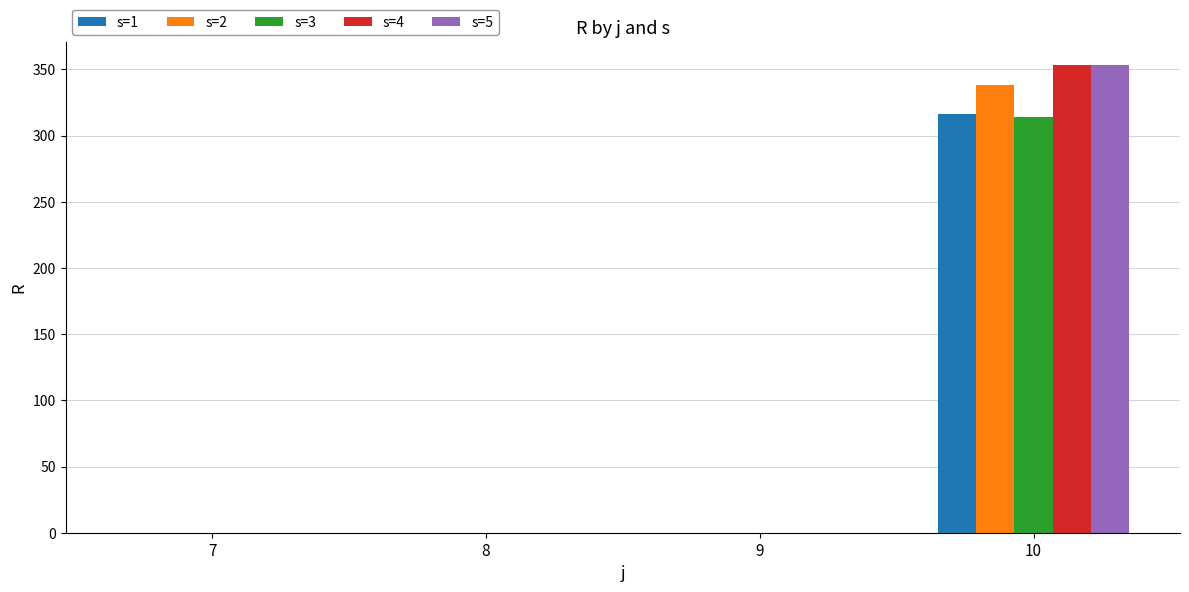

Reading left to right, transcribe all the data shown in this chart.

s=1: 0	0	0	316
s=2: 0	0	0	338
s=3: 0	0	0	314
s=4: 0	0	0	353
s=5: 0	0	0	353